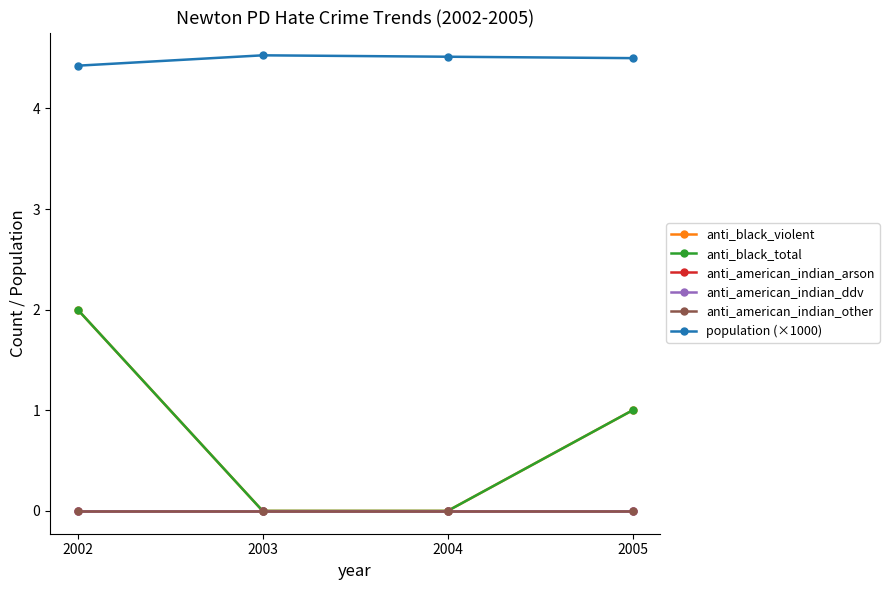

Reading left to right, list all the values displayed in this chart.

anti_black_violent: 2.0	0.0	0.0	1.0
anti_black_total: 2.0	0.0	0.0	1.0
anti_american_indian_arson: 0.0	0.0	0.0	0.0
anti_american_indian_ddv: 0.0	0.0	0.0	0.0
anti_american_indian_other: 0.0	0.0	0.0	0.0
population (×1000): 4.4	4.5	4.5	4.5